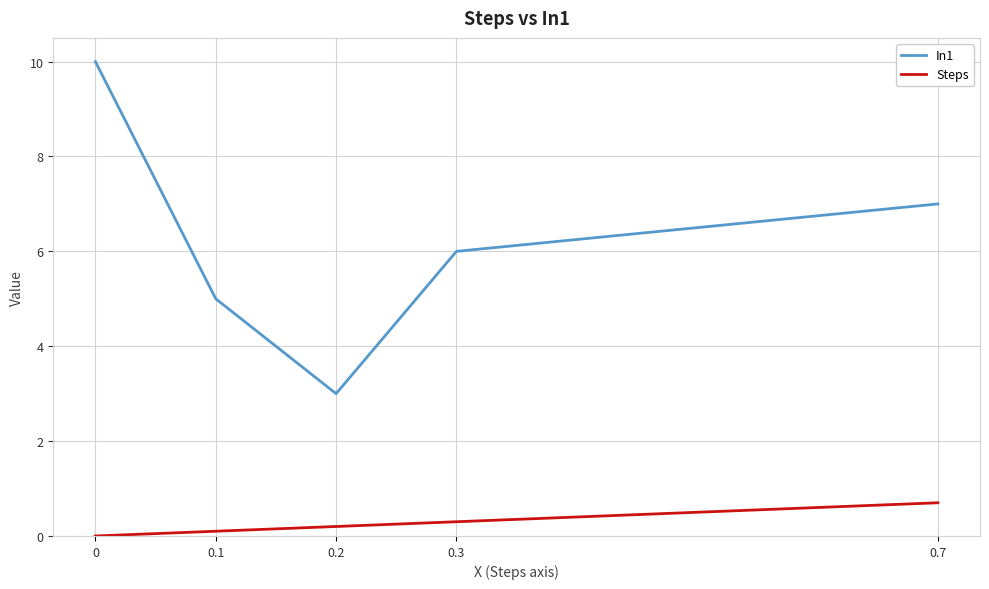

Reading left to right, list all the values displayed in this chart.

In1: 0=10.0	0.1=5.0	0.2=3.0	0.3=6.0	0.7=7.0
Steps: 0=0.0	0.1=0.1	0.2=0.2	0.3=0.3	0.7=0.7